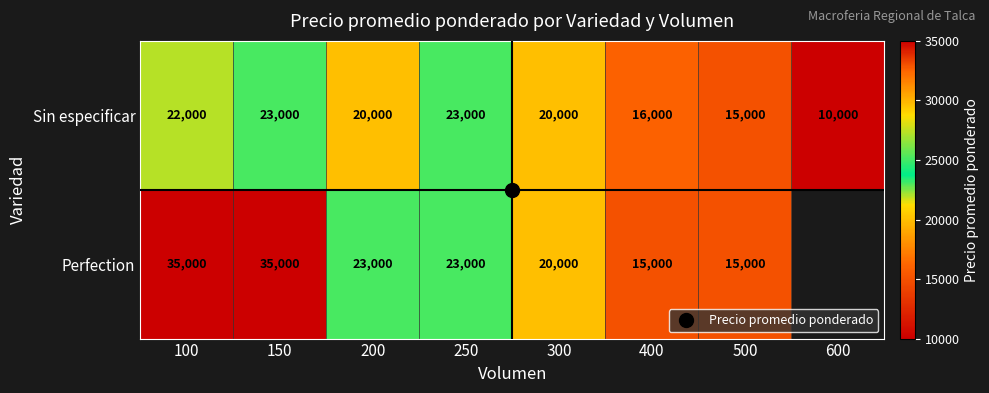

Which label corresponds to the largest value in the chart?

100